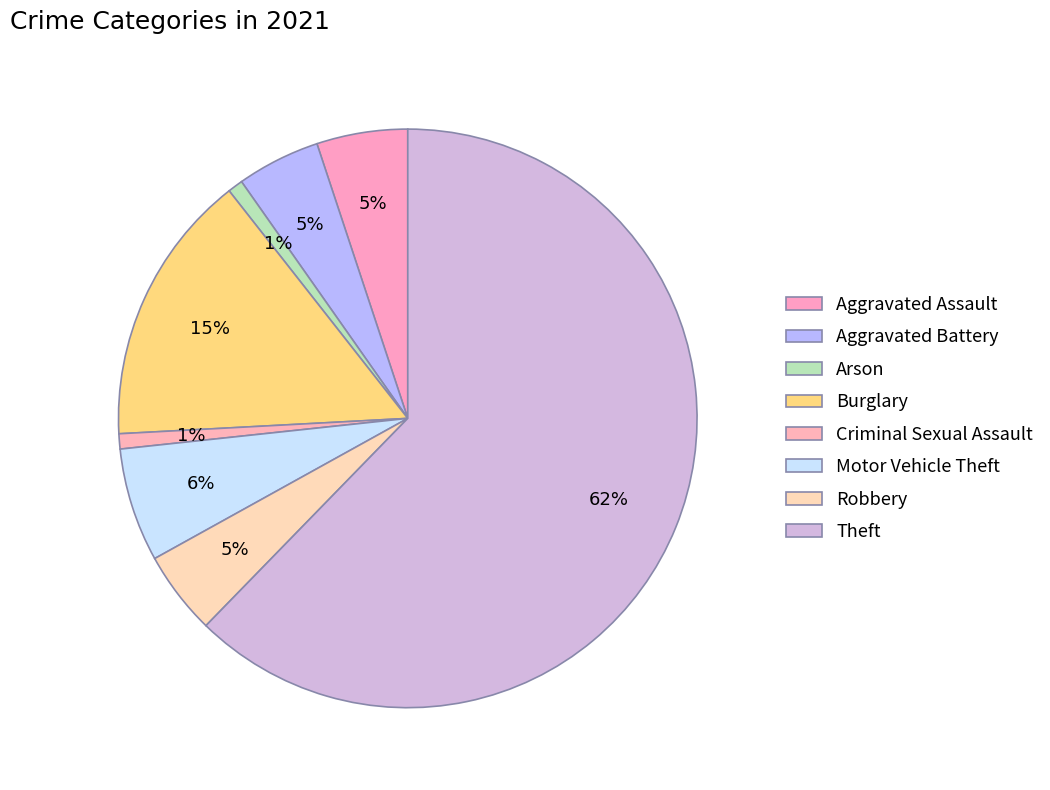

Which has a higher value, Burglary or Theft?

Theft